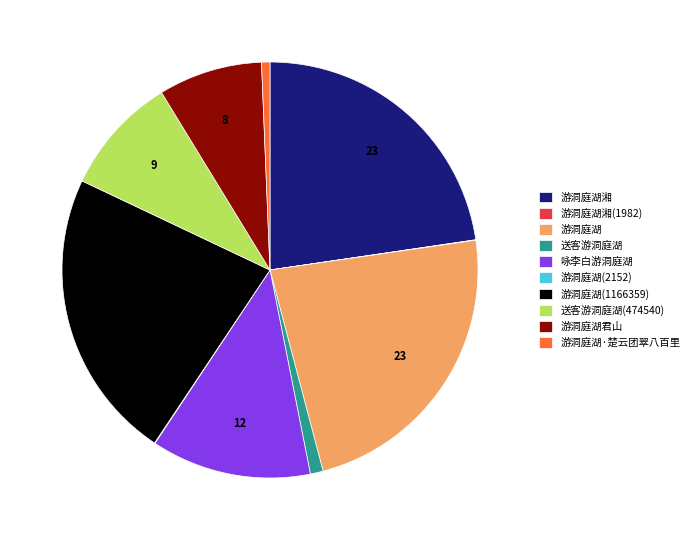

What is the ratio of the value at 游洞庭湖 to the value at 游洞庭湖湘?

1.0